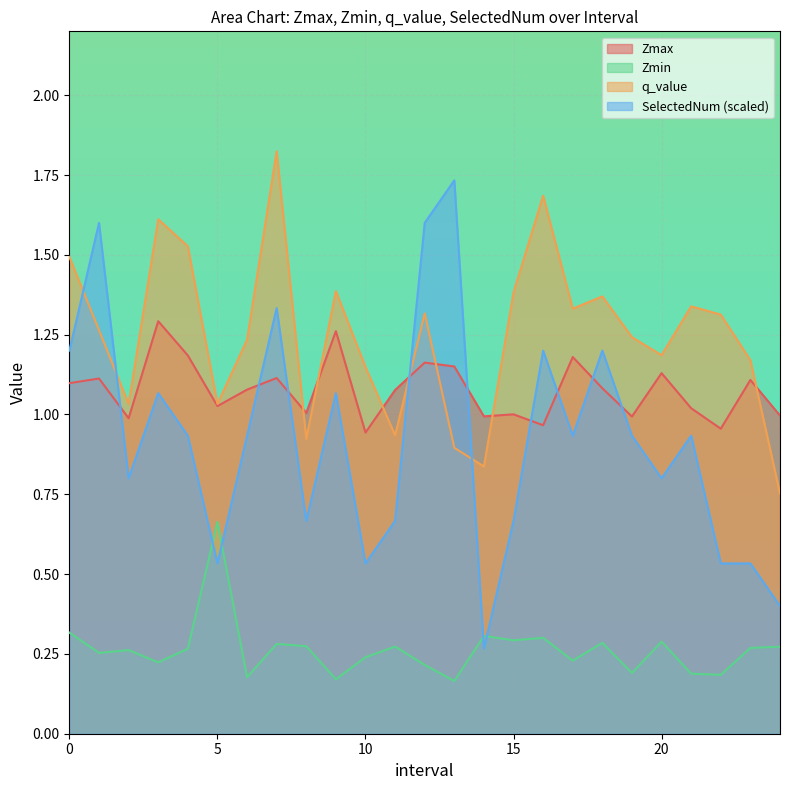

Which category has the lowest value in the q_value series?

24.0